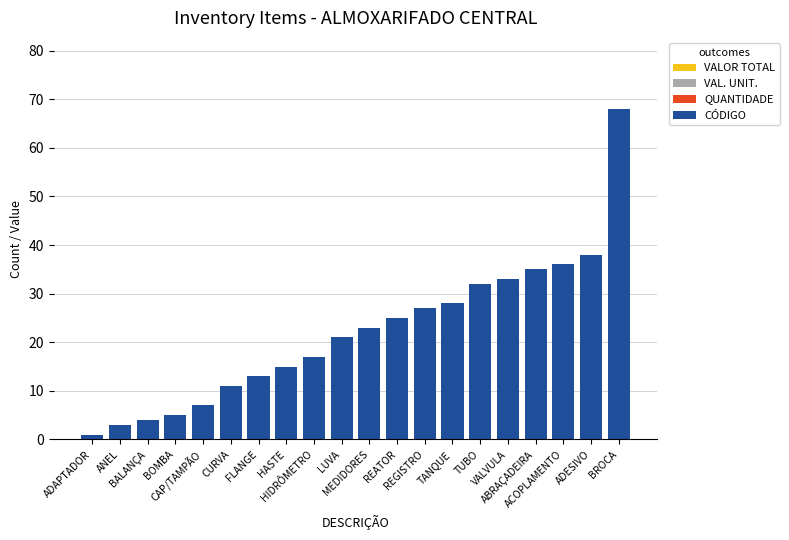

What is the sum of all values?

442